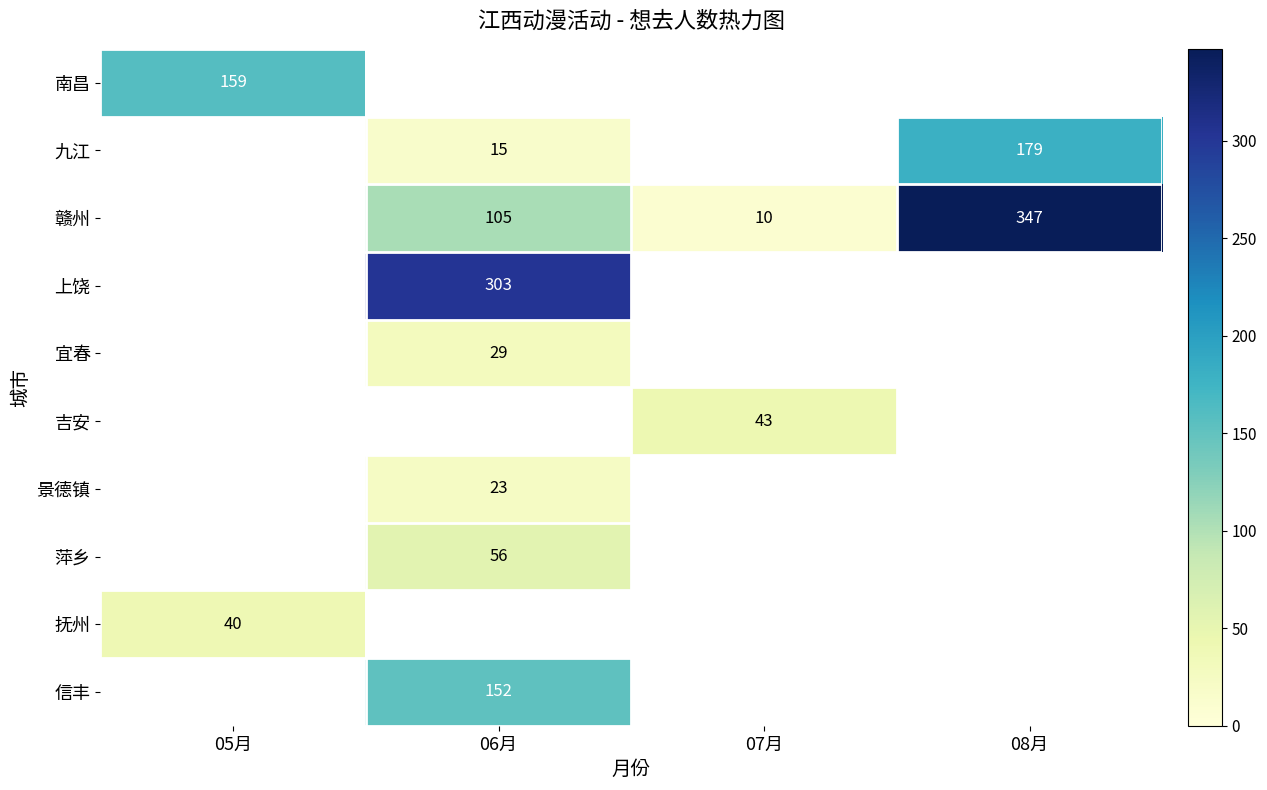

True or false: 萍乡 has a value of 56 at 06月.

True